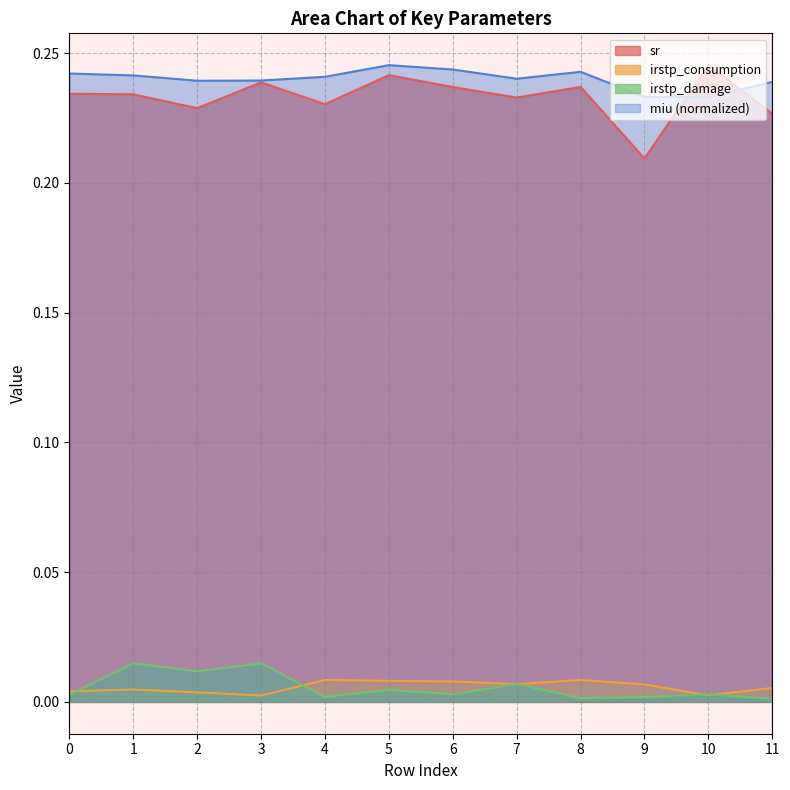

Where is miu nearest to the value 0?

9